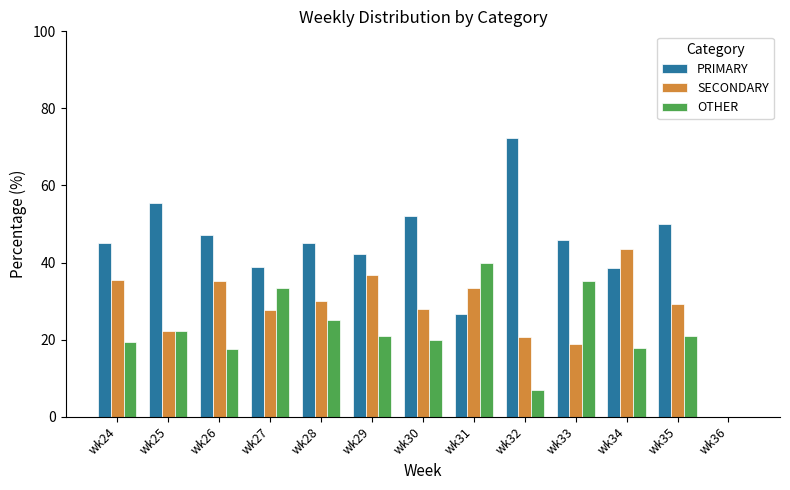

What is the sum of the SECONDARY values at wk26 and wk25?

57.5